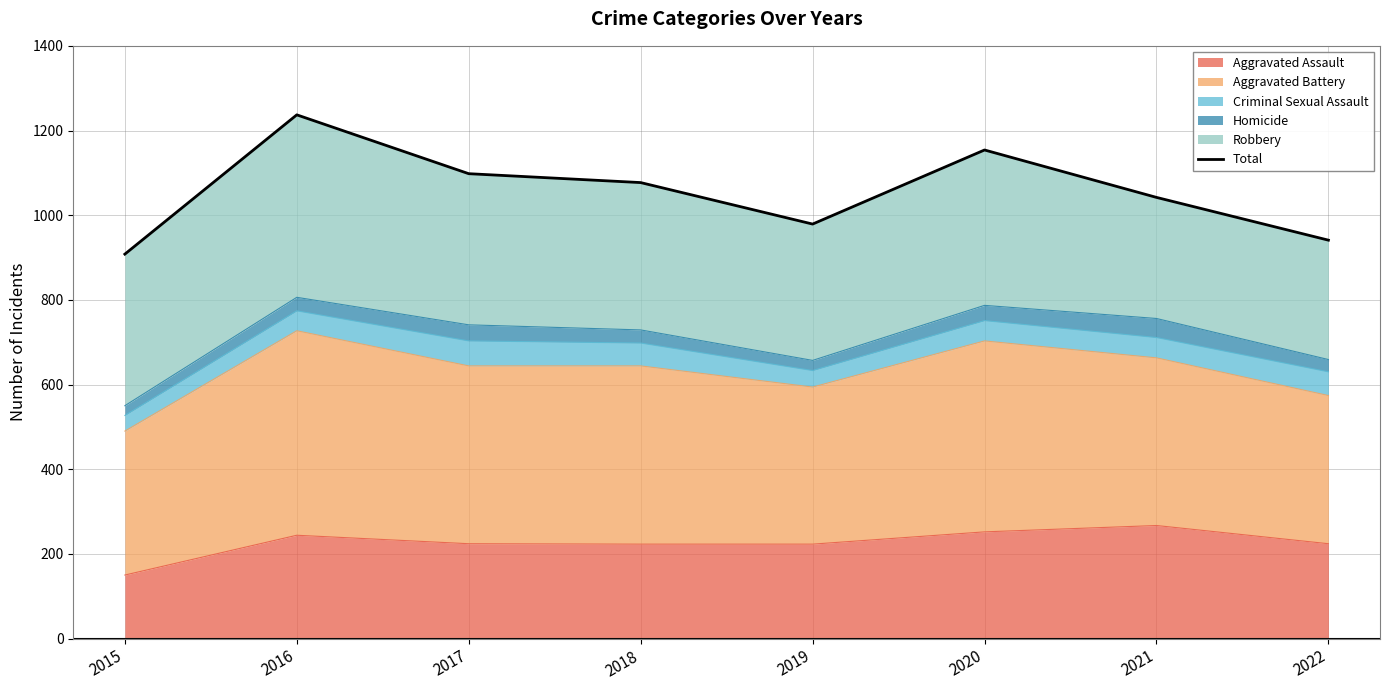

Approximately how many times larger is the value at 2017 compared to 2022?

1.2